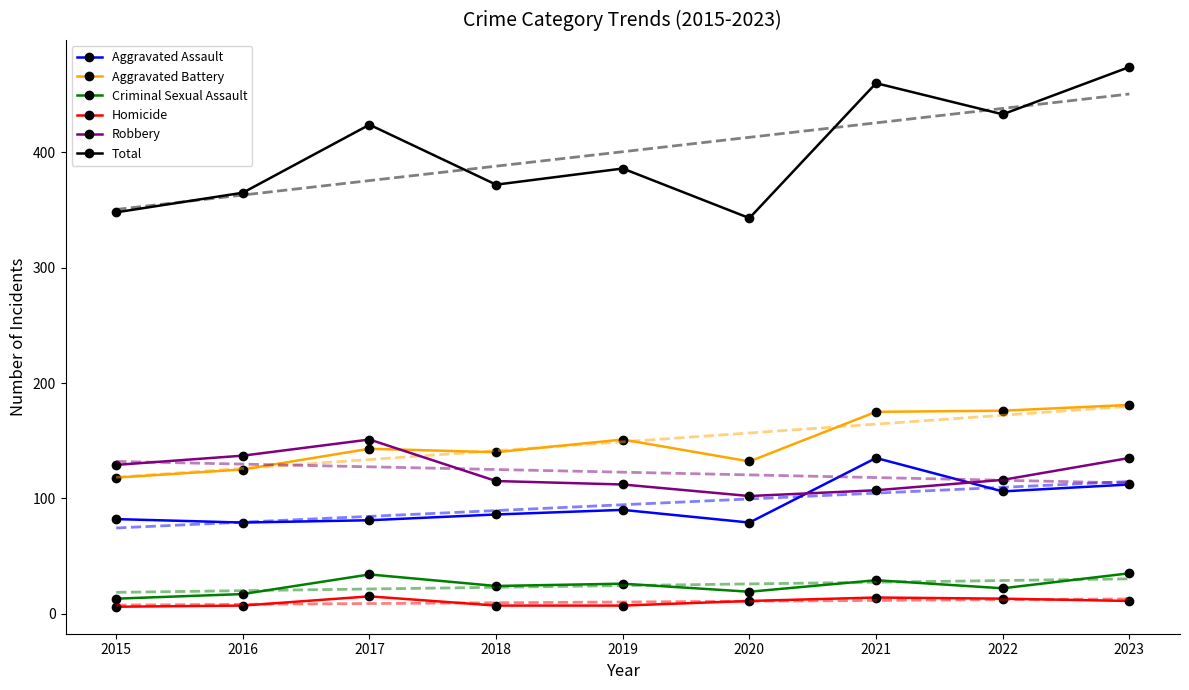

Which series changed the most between 2016 and 2018?

Robbery